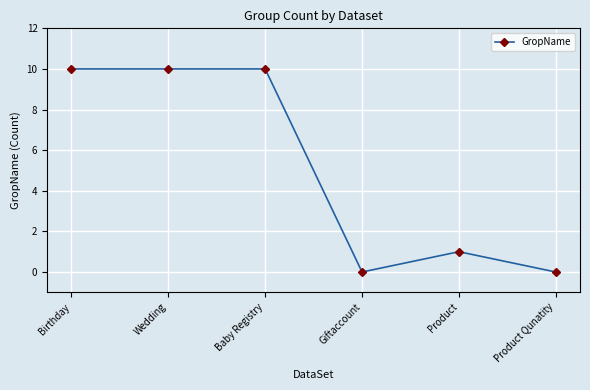

Is this an area chart (filled region under the line)?

No